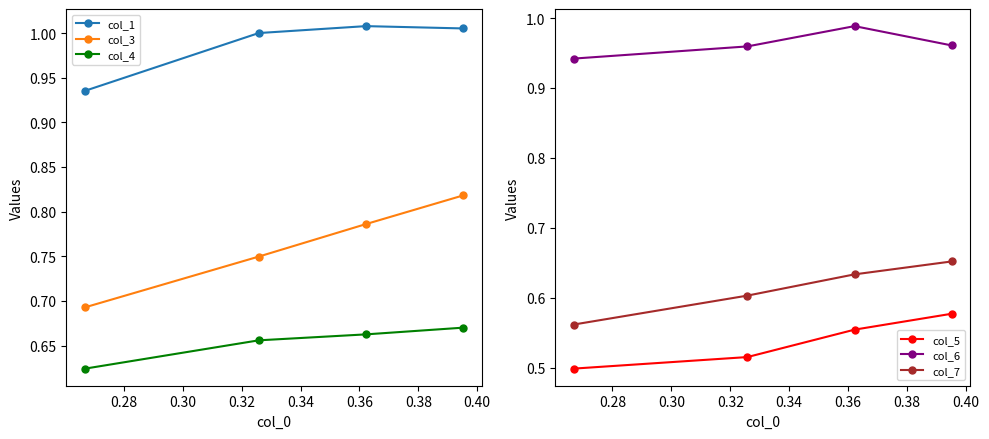

True or false: col_4 has more than 1 interior local peaks.

False